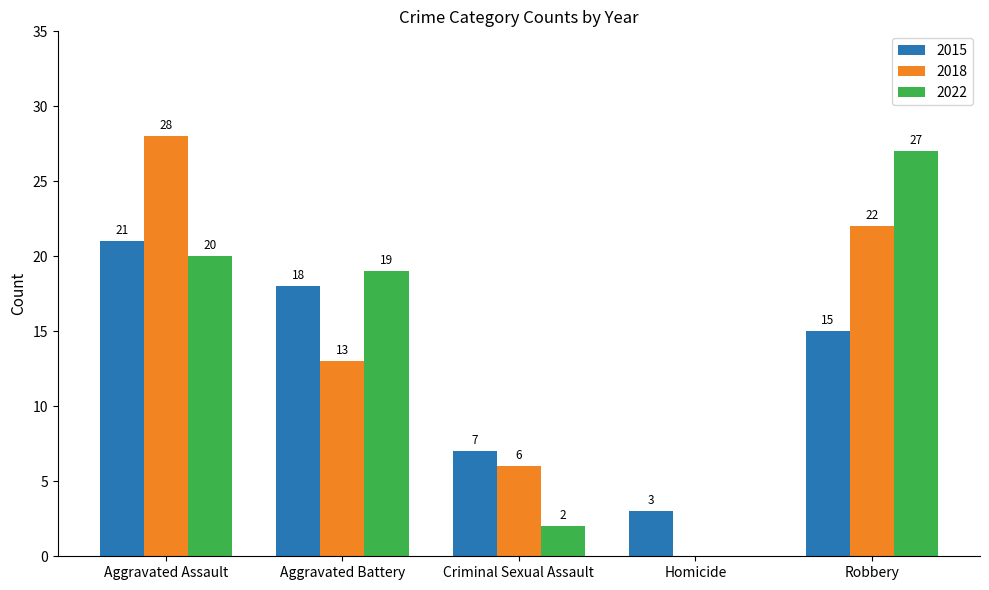

What is the highest value of the 2015 series?

21